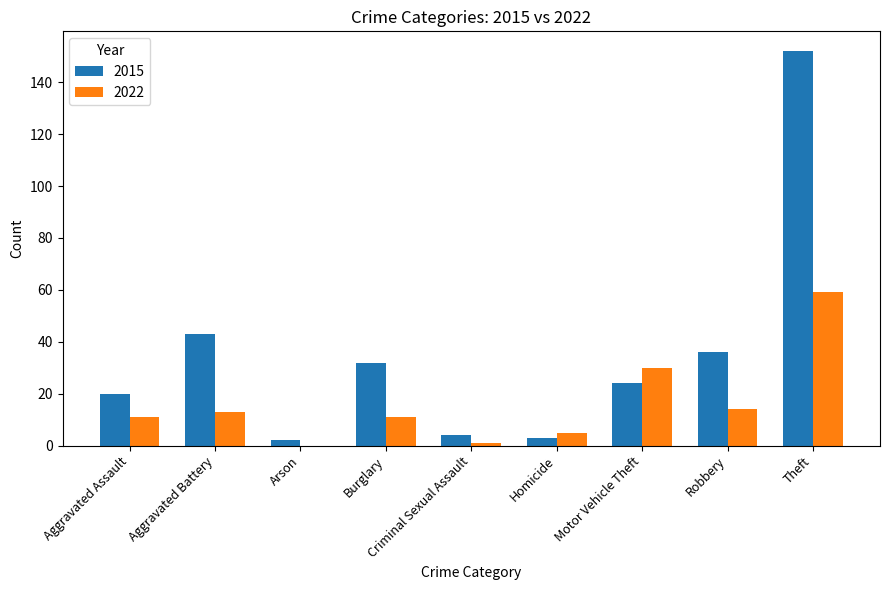

What is the sum of all 2015 values?

316